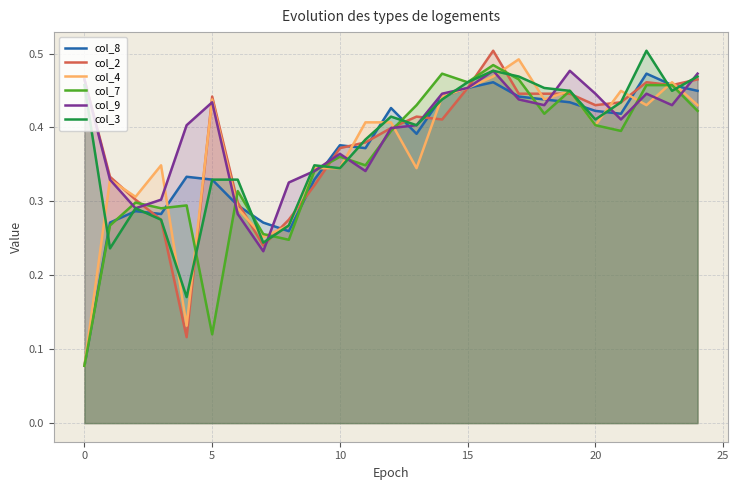

At which category is the sum across all series the highest?

16